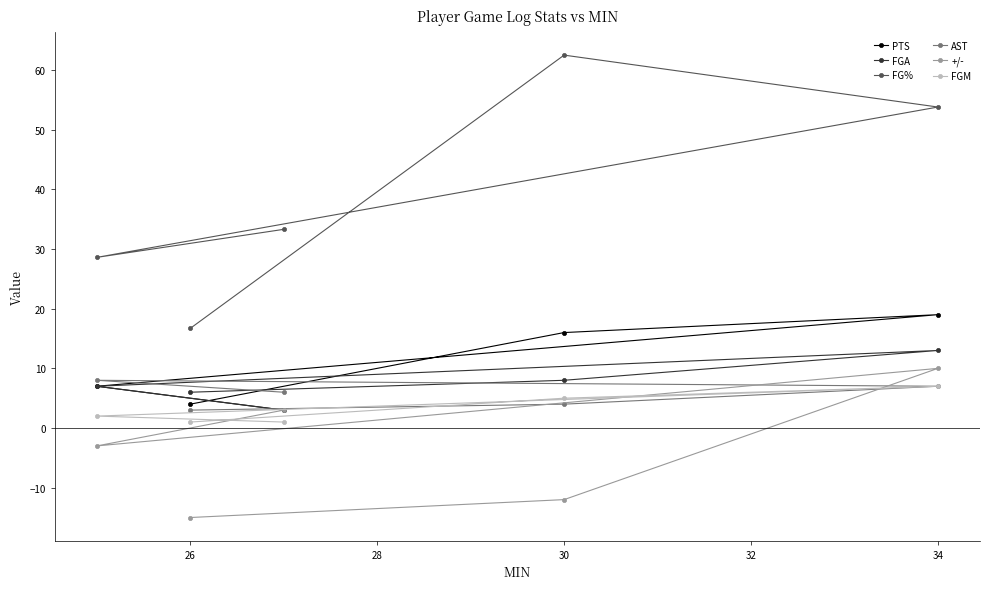

True or false: +/- has more than 0 interior local peaks.

True